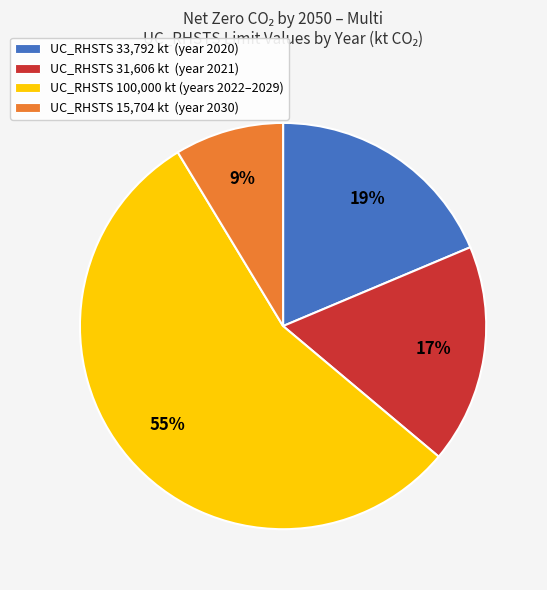

How many segments does this pie chart have?

4